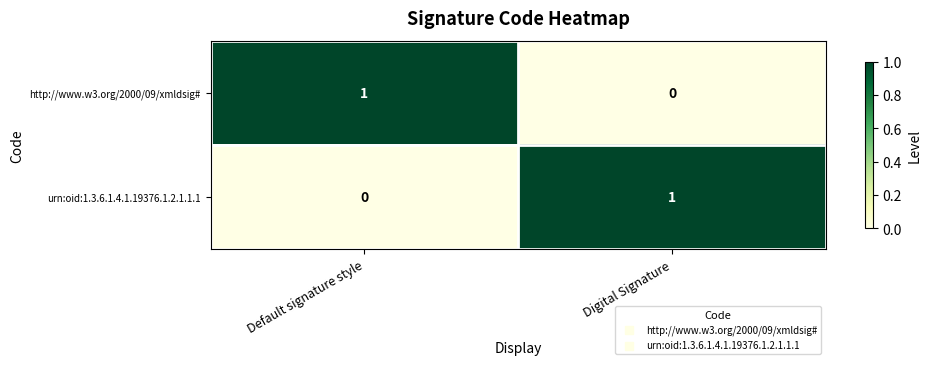

At Default signature style, list the series in order from largest to smallest.

http://www.w3.org/2000/09/xmldsig#, urn:oid:1.3.6.1.4.1.19376.1.2.1.1.1